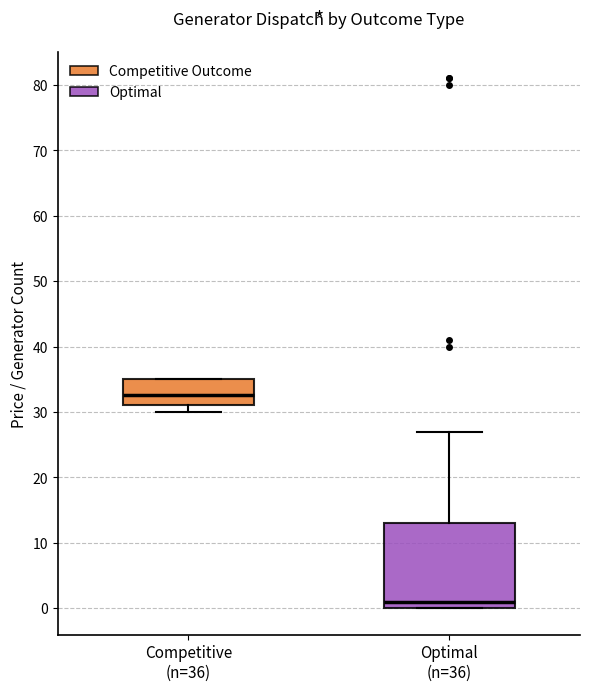

Comparing the boxes themselves (not the whiskers), which one is the tallest?

Optimal (n=36)